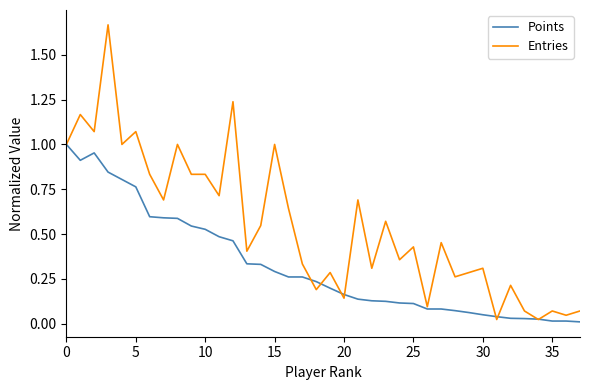

Rank the series by their average value, from highest to lowest.

Entries, Points